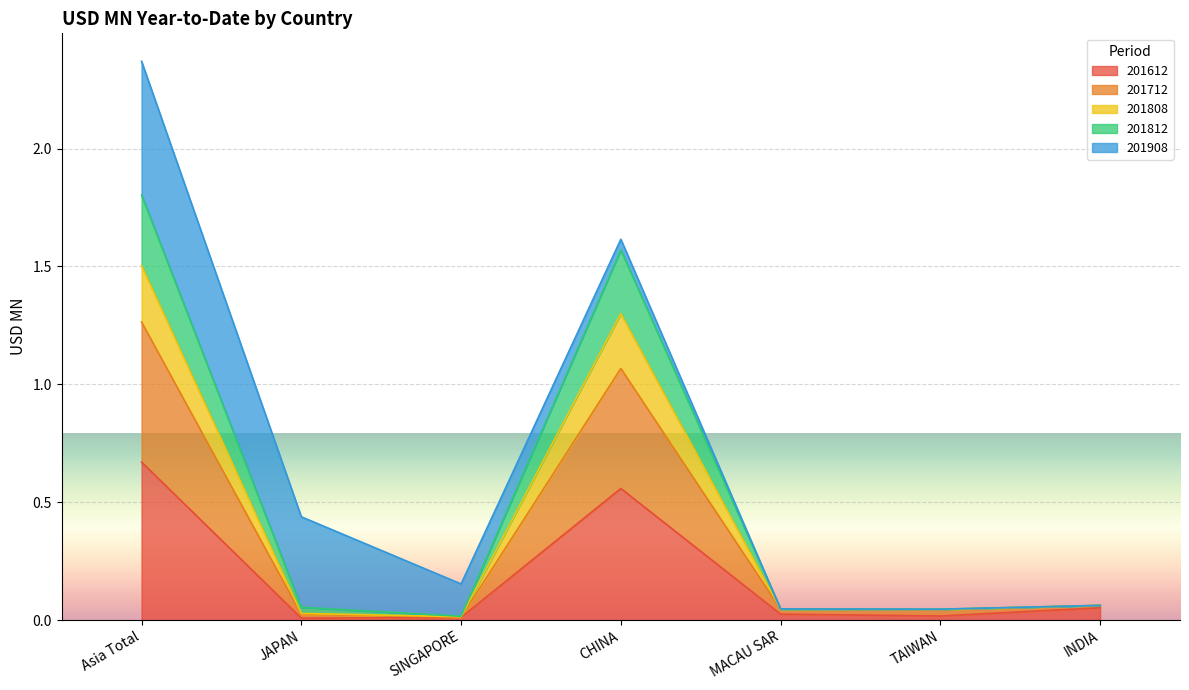

At which category is the sum across all series the highest?

Asia Total